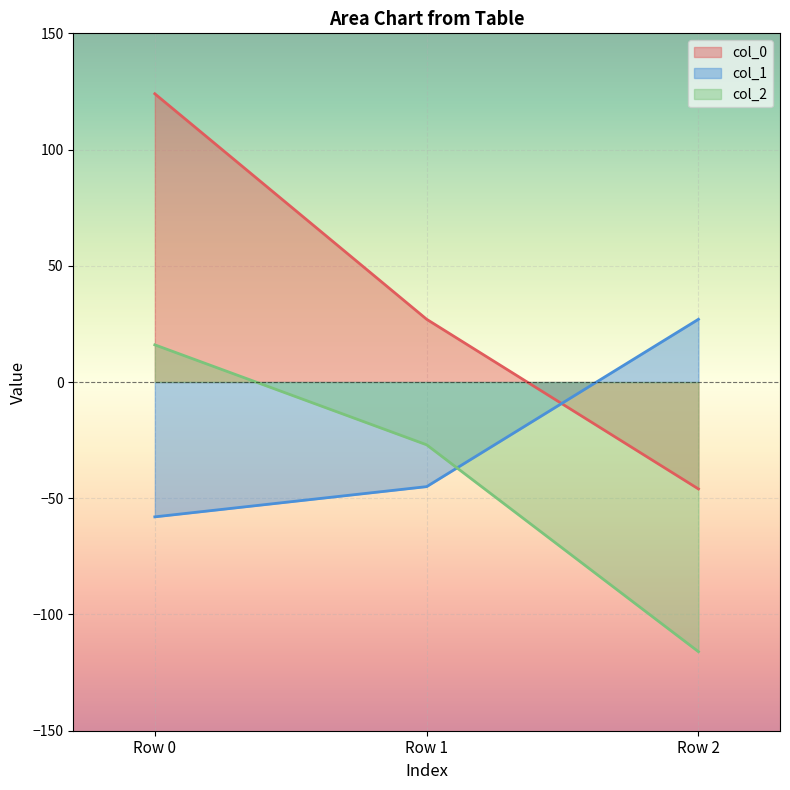

What is the average value of the col_0 series?

35